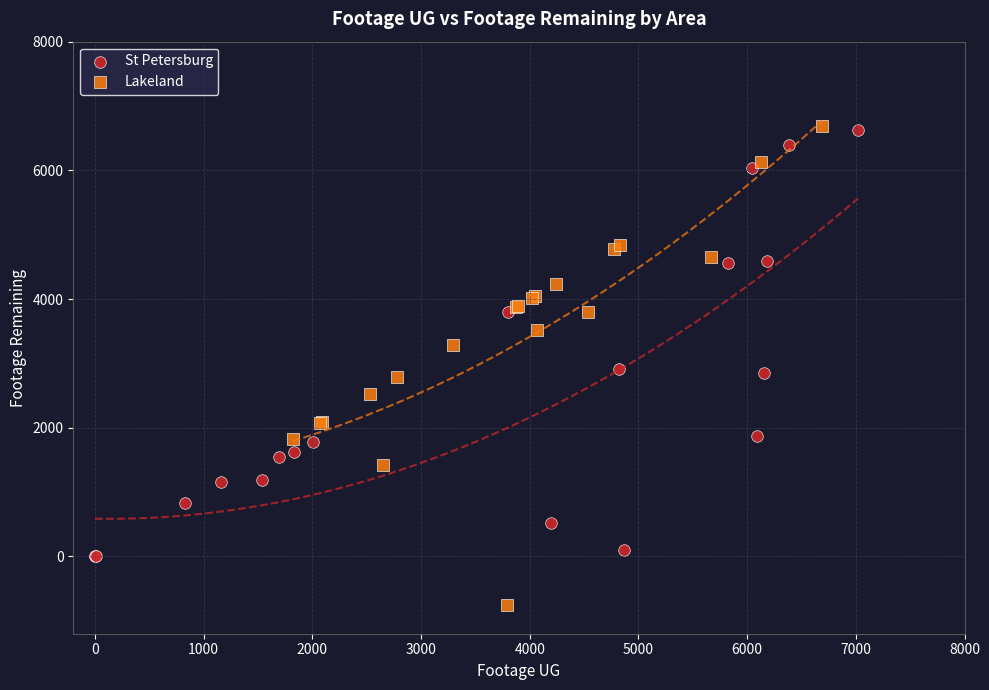

Which series has the largest Y range (max minus min)?

Lakeland